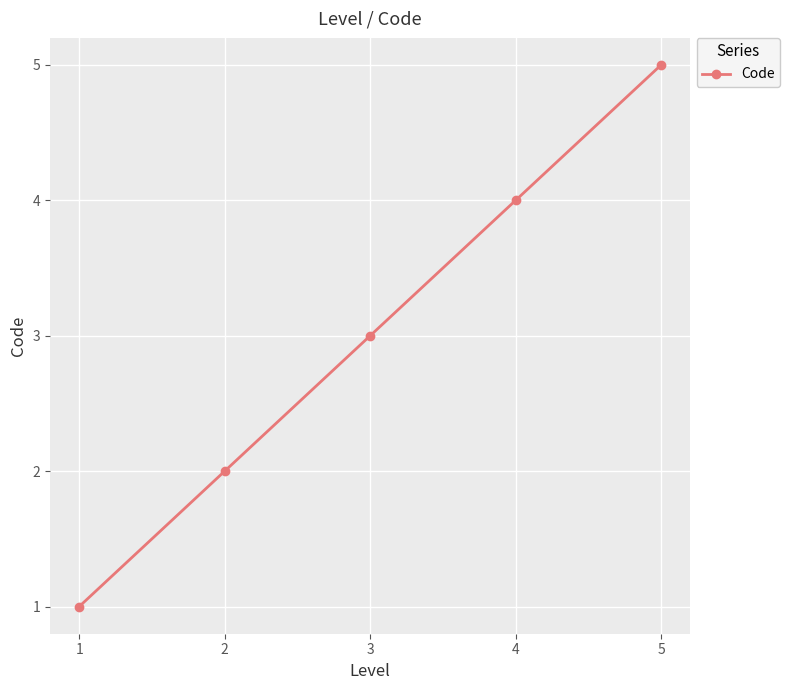

List the labels in order of value, smallest first.

1, 2, 3, 4, 5